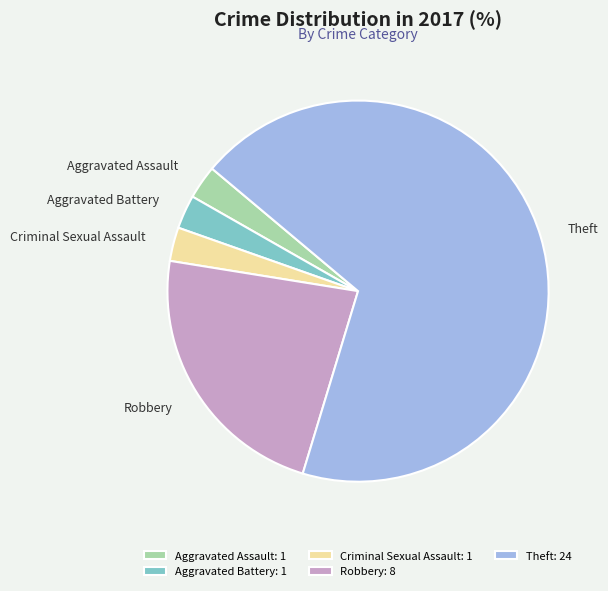

The Aggravated Assault slice represents 10% of the pie. True or false?

False